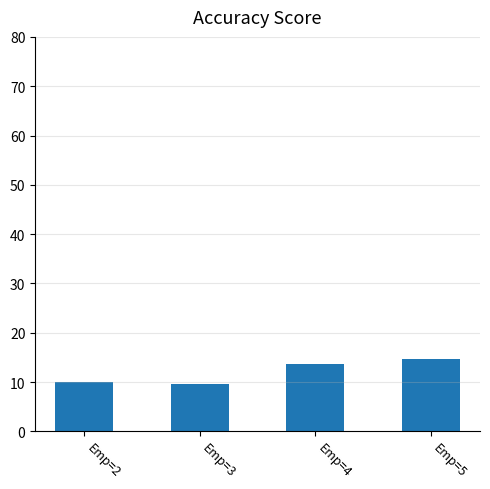

What is the value of the 4th bar from the left?

14.8